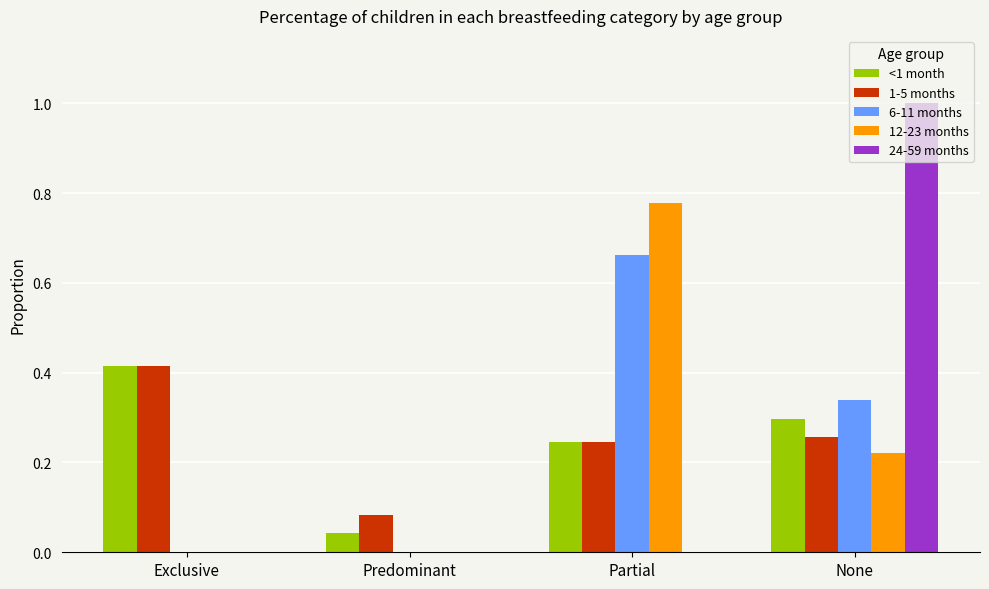

Which series changed the most between Exclusive and Partial?

12-23 months